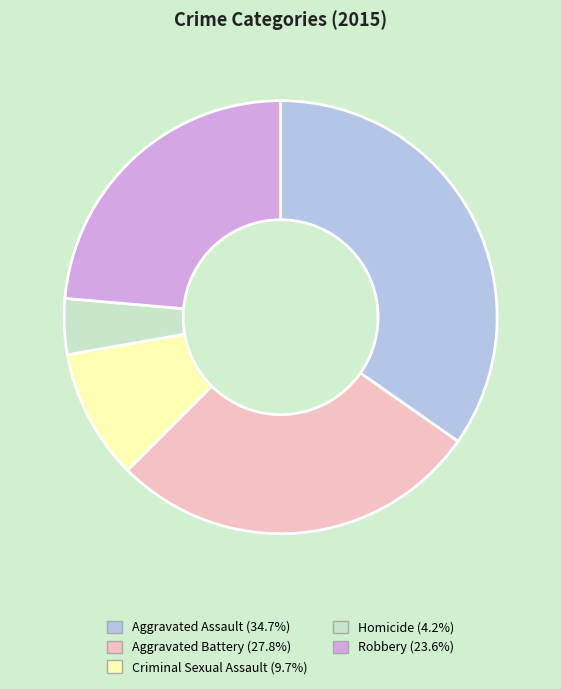

Is there any slice that represents more than half of the pie?

No